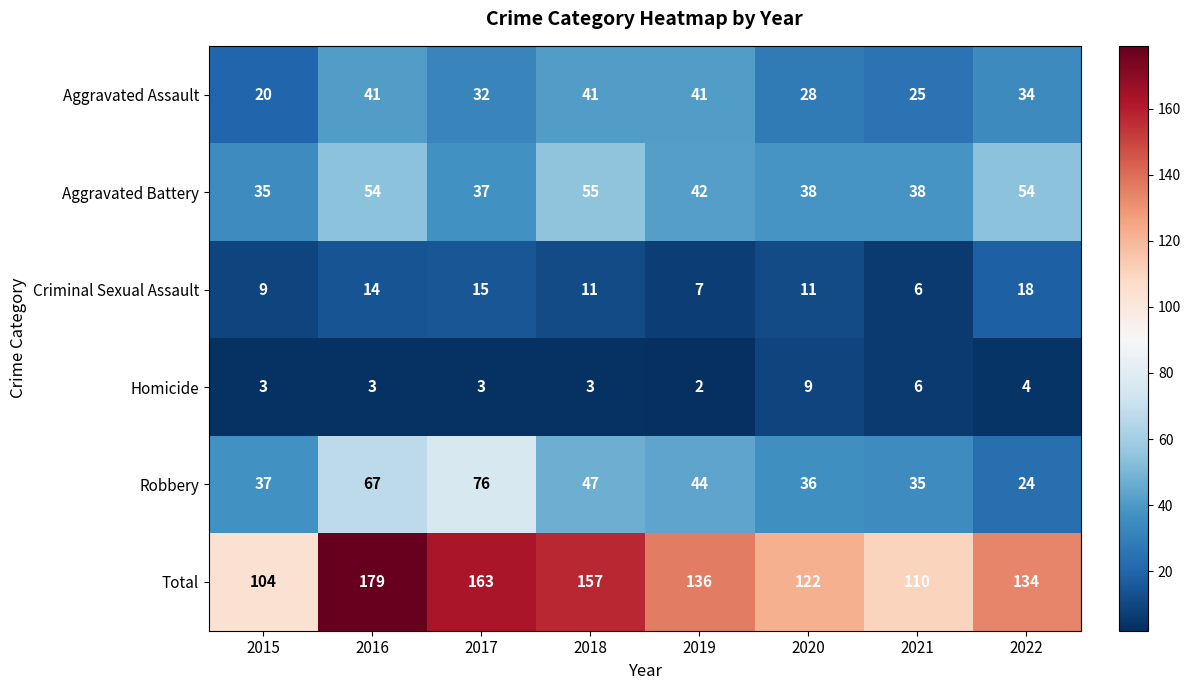

What is the smallest value displayed?

2